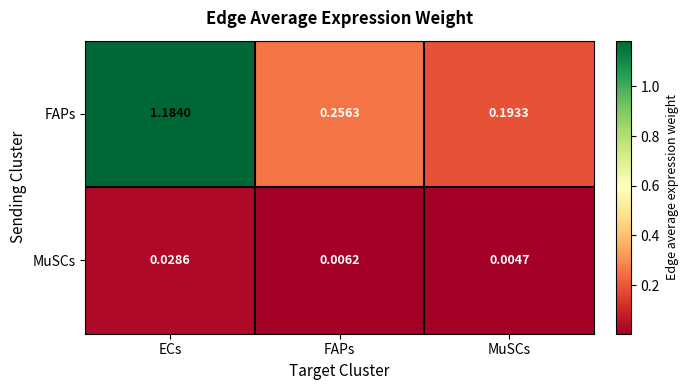

List the series in order of their peak value, highest first.

FAPs, MuSCs